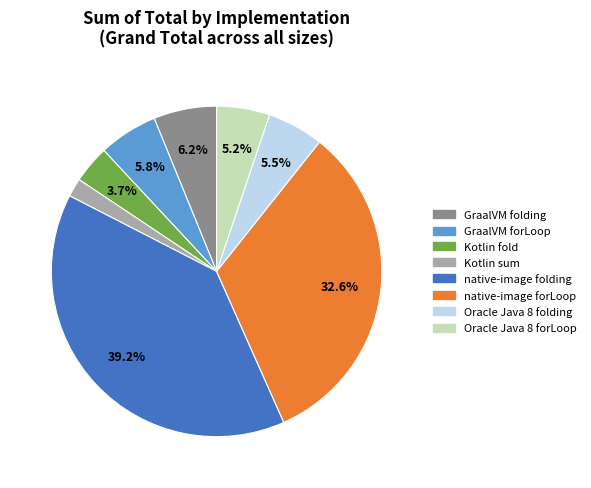

Which slice is the smallest?

Kotlin sum